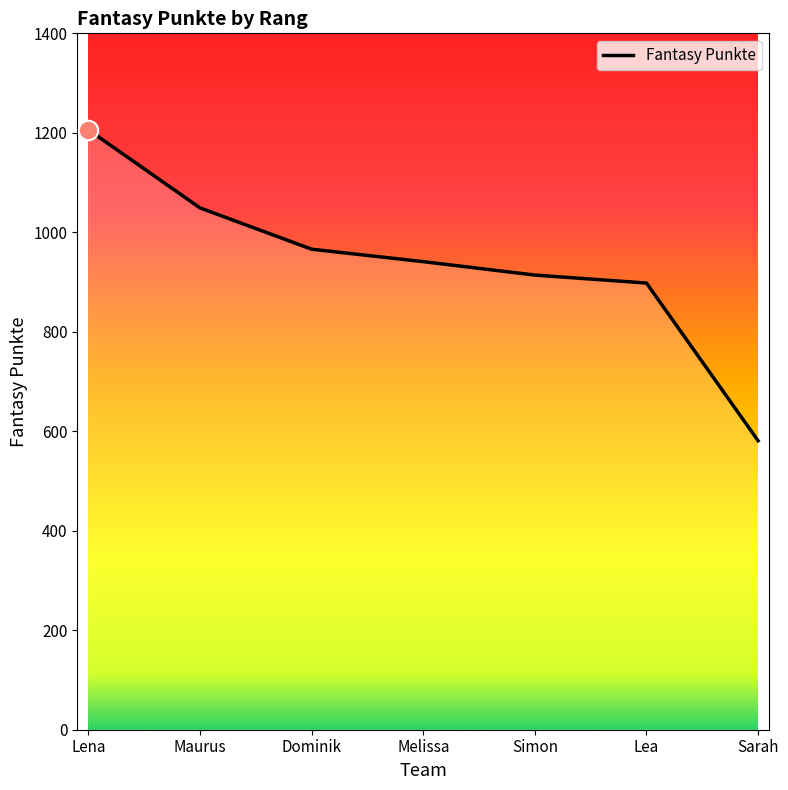

Rank the categories by value from highest to lowest.

Lena, Maurus, Dominik, Melissa, Simon, Lea, Sarah